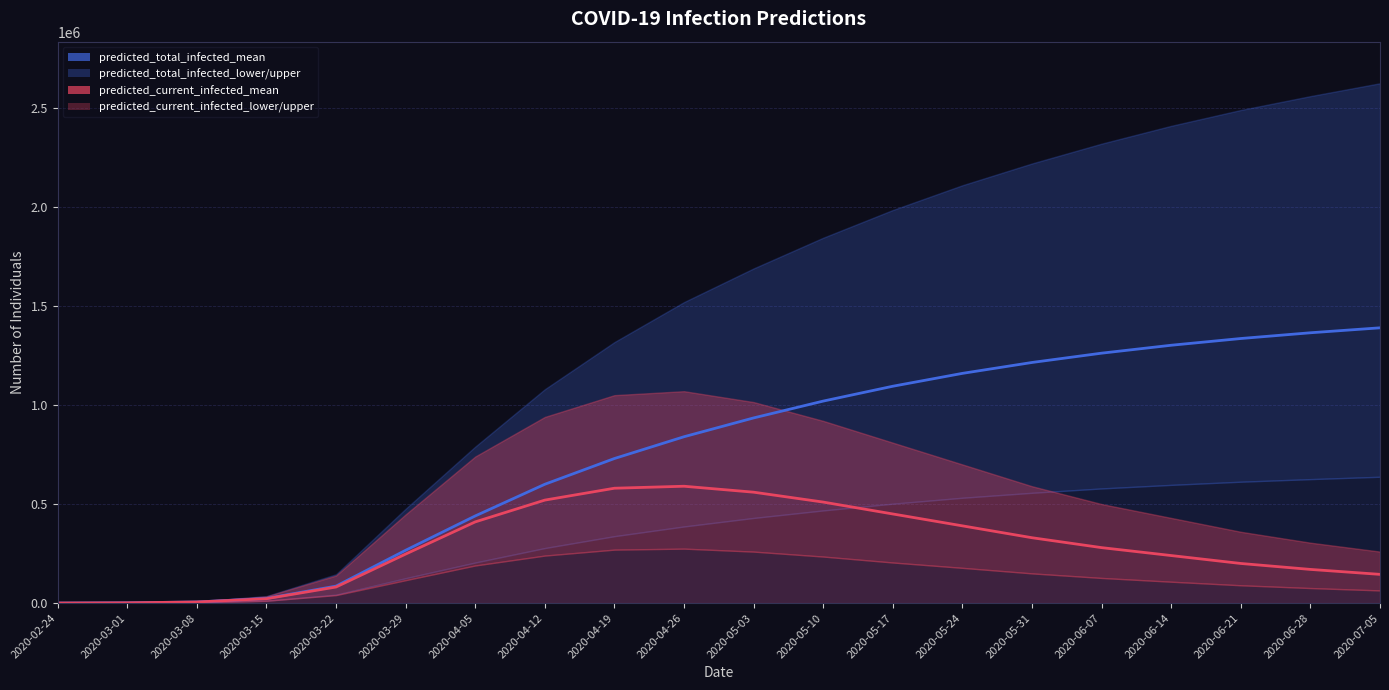

True or false: predicted_total_infected_mean and predicted_current_infected_mean intersect in this chart.

False